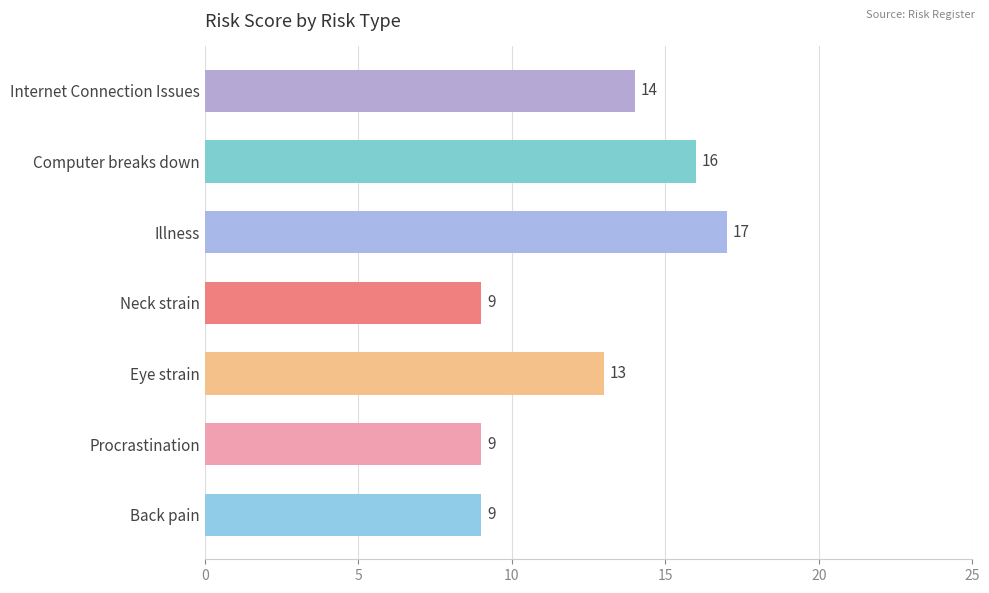

Where is the data nearest to the value 13?

Eye strain